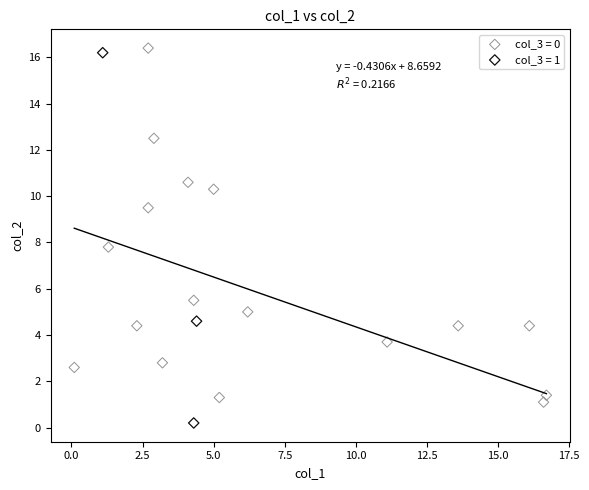

Which series reaches the minimum Y coordinate?

col_3 = 1